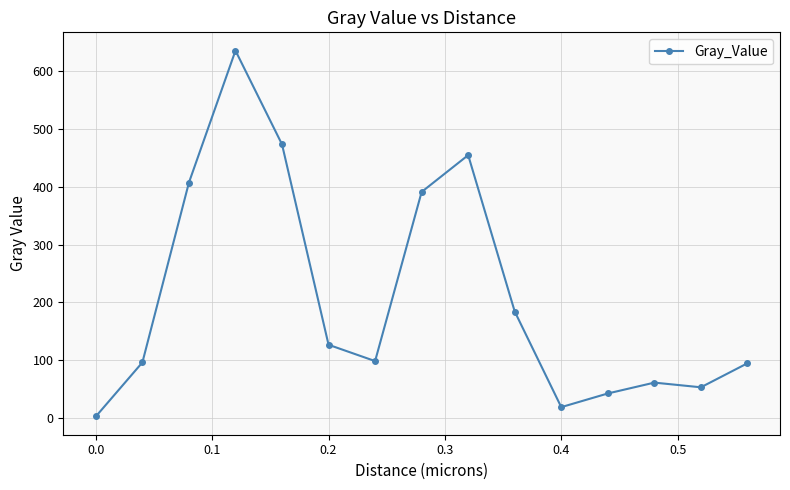

What is the greatest value displayed?

635.6